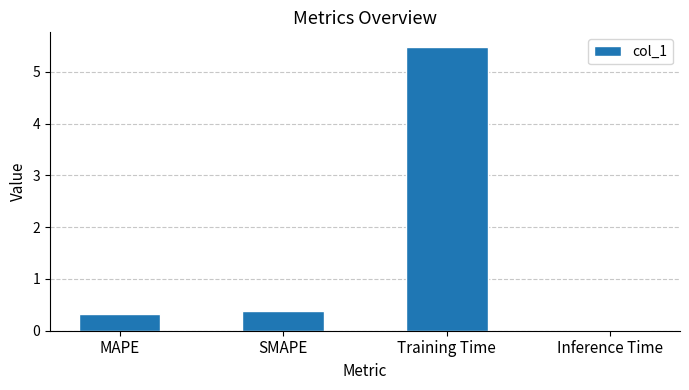

How many distinct data groups are displayed?

1